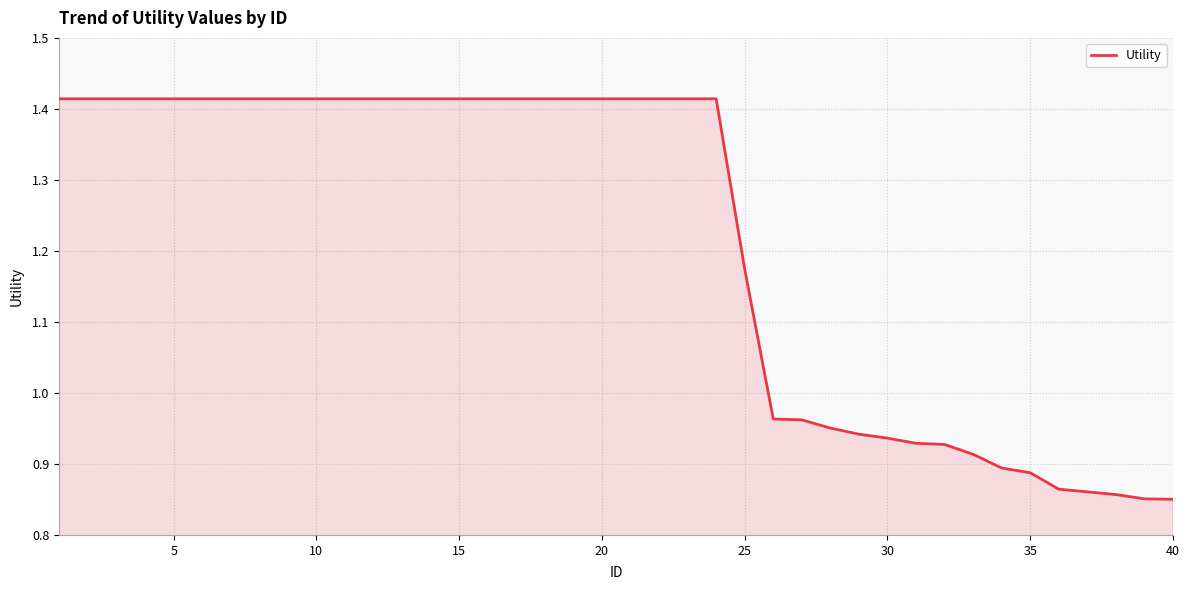

Does the chart have visible grid lines?

Yes